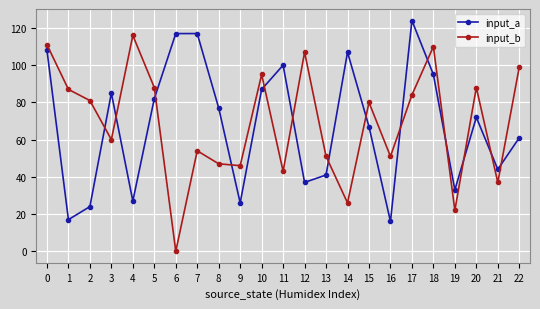

Is the value of input_b at 7 greater than the value of input_a at 20?

No